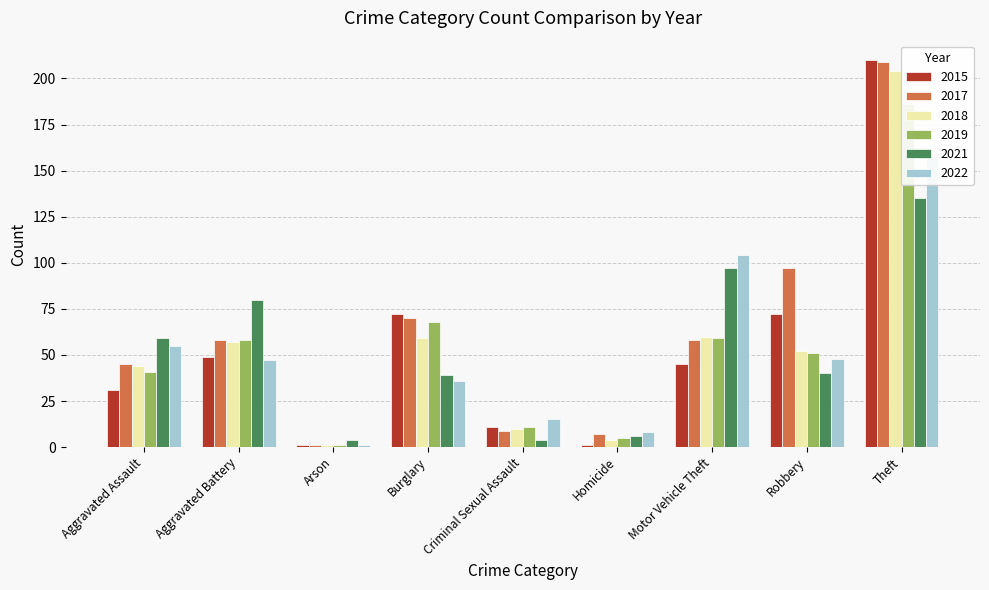

At which category is the sum across all series the highest?

Theft